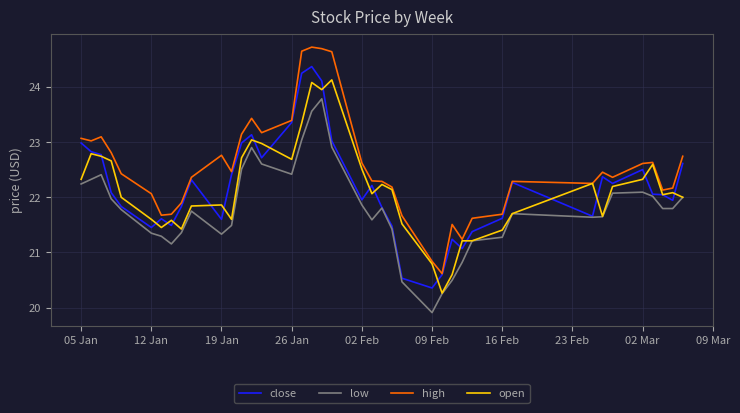

What is the smallest value displayed?

19.9